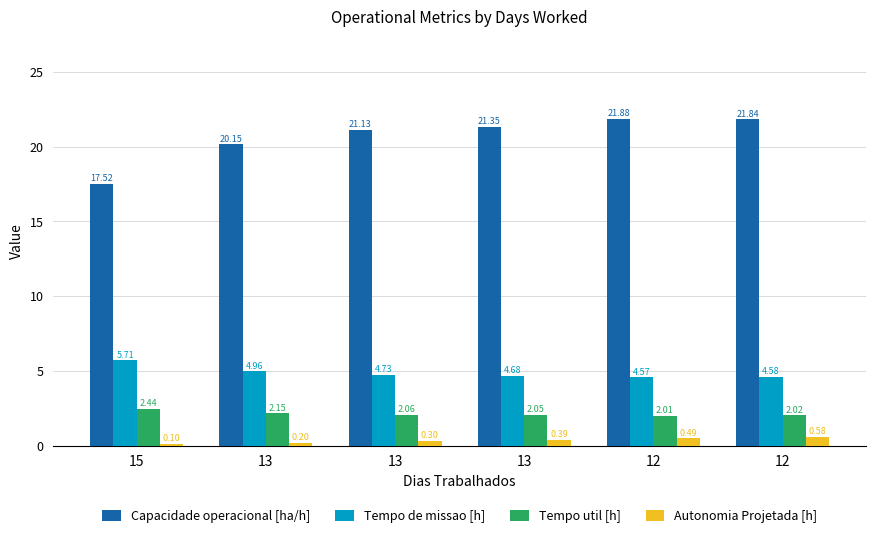

What is the value of the Autonomia Projetada [h] bar at the 6th from the left?

0.5